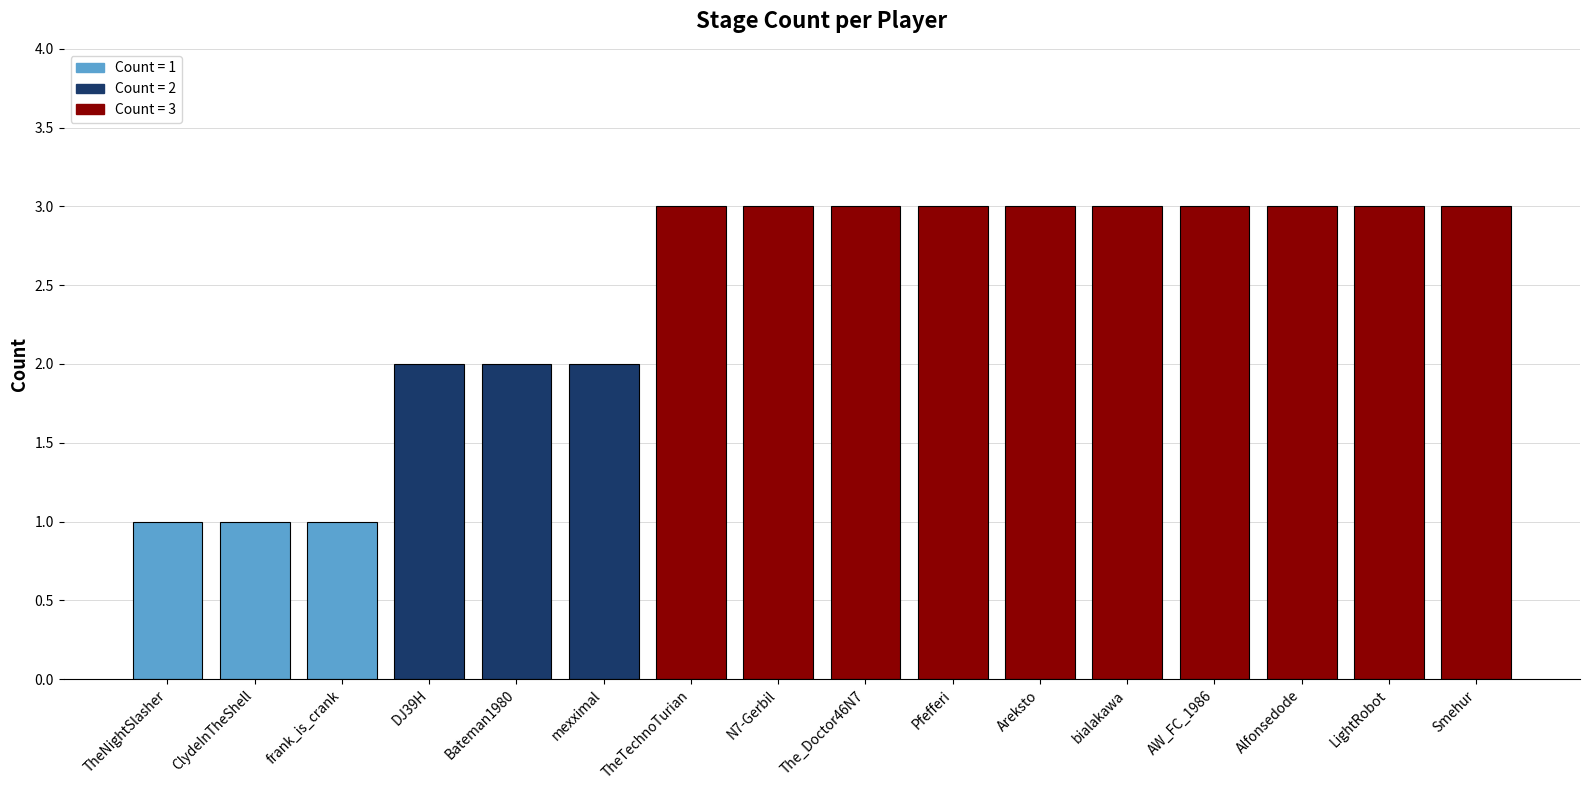

Is it true that the value at Smehur is 2?

False